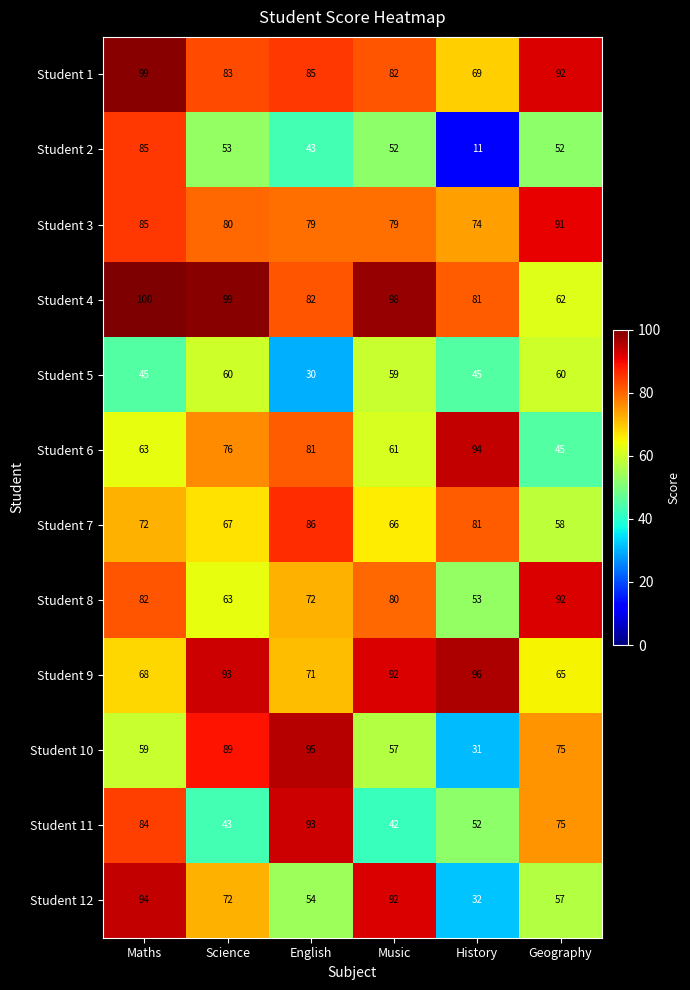

What is the smallest value displayed?

11